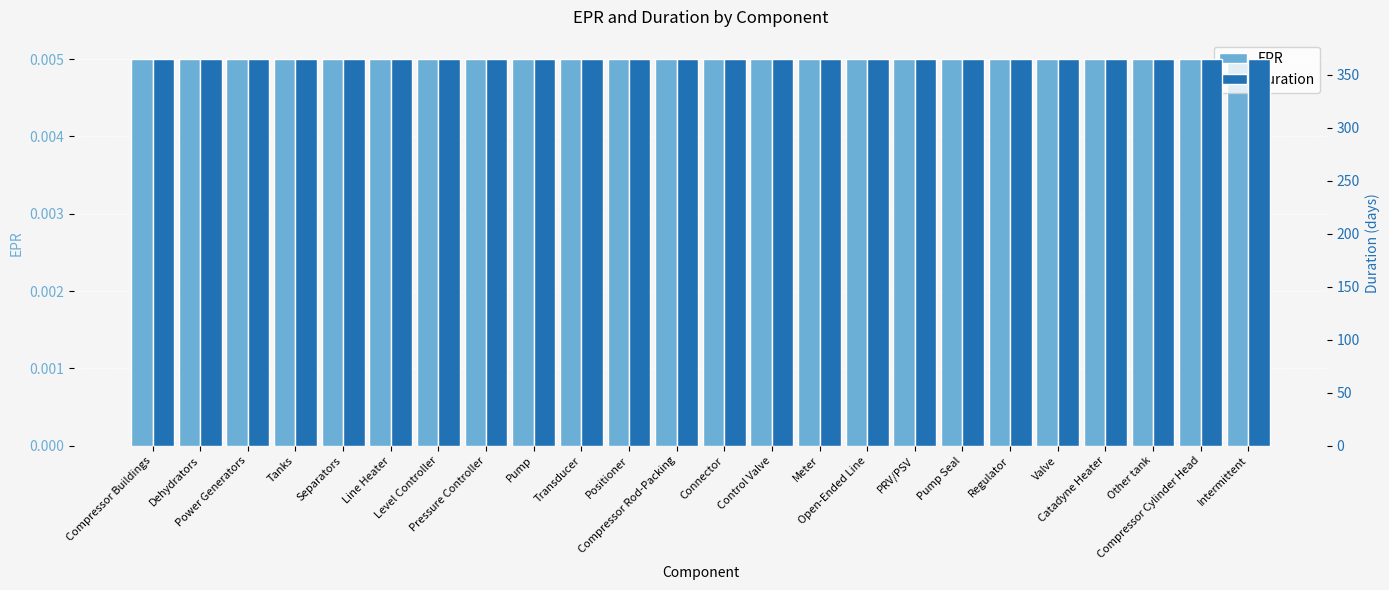

Reading left to right, extract all data points from this chart.

EPR: Compressor Buildings=0.0	Dehydrators=0.0	Power Generators=0.0	Tanks=0.0	Separators=0.0	Line Heater=0.0	Level Controller=0.0	Pressure Controller=0.0	Pump=0.0	Transducer=0.0	Positioner=0.0	Compressor Rod-Packing=0.0	Connector=0.0	Control Valve=0.0	Meter=0.0	Open-Ended Line=0.0	PRV/PSV=0.0	Pump Seal=0.0	Regulator=0.0	Valve=0.0	Catadyne Heater=0.0	Other tank=0.0	Compressor Cylinder Head=0.0	Intermittent=0.0
duration: Compressor Buildings=365.0	Dehydrators=365.0	Power Generators=365.0	Tanks=365.0	Separators=365.0	Line Heater=365.0	Level Controller=365.0	Pressure Controller=365.0	Pump=365.0	Transducer=365.0	Positioner=365.0	Compressor Rod-Packing=365.0	Connector=365.0	Control Valve=365.0	Meter=365.0	Open-Ended Line=365.0	PRV/PSV=365.0	Pump Seal=365.0	Regulator=365.0	Valve=365.0	Catadyne Heater=365.0	Other tank=365.0	Compressor Cylinder Head=365.0	Intermittent=365.0